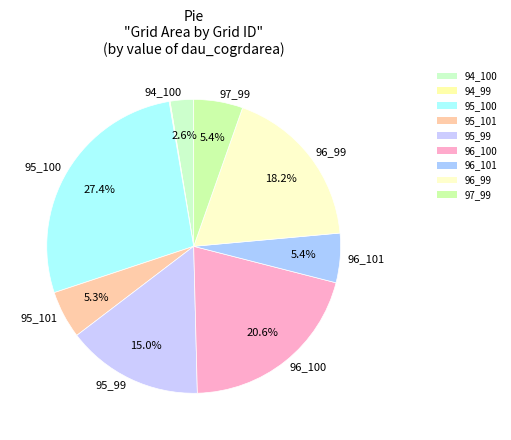

Which slice is the largest?

95_100